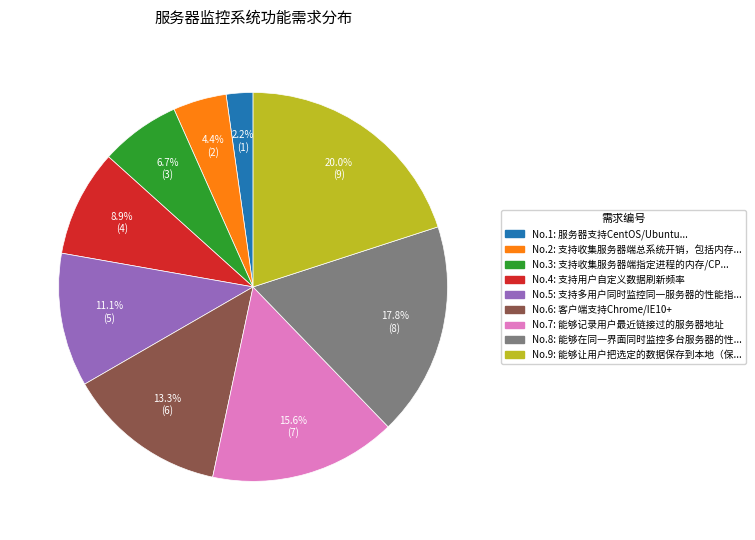

Does any single category account for the majority?

No